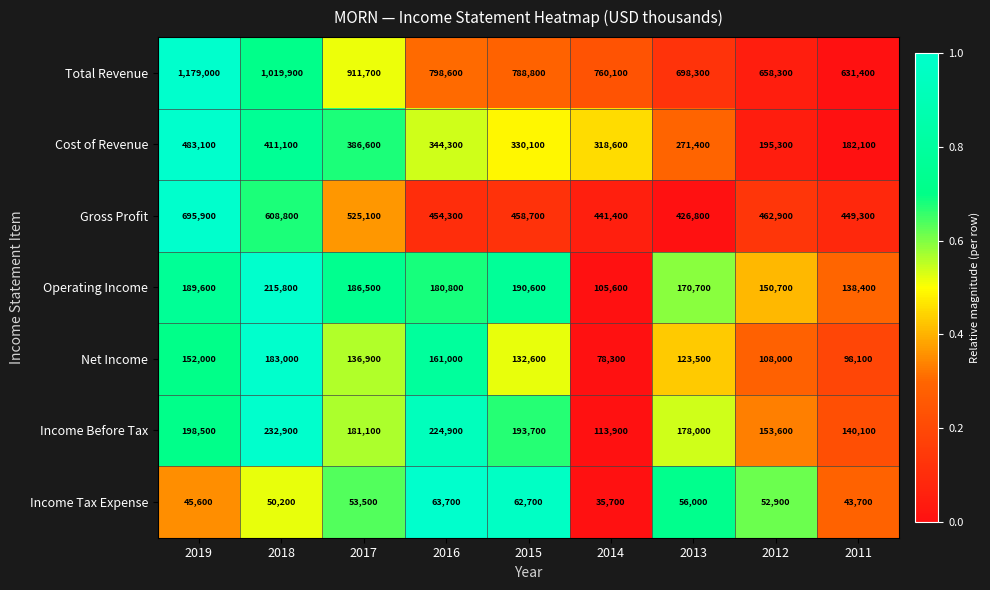

Which series changed the most between 2016 and 2011?

Total Revenue